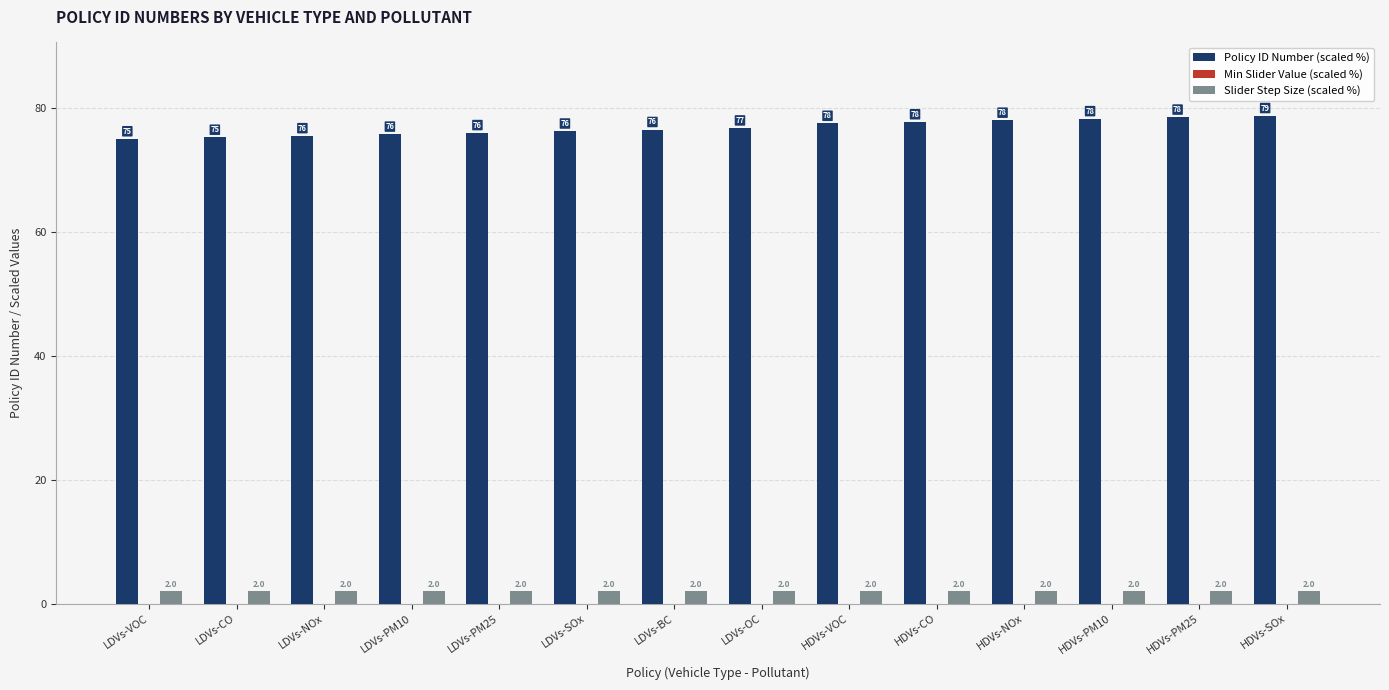

Which series has the largest total across all categories?

Policy ID Number (scaled %)